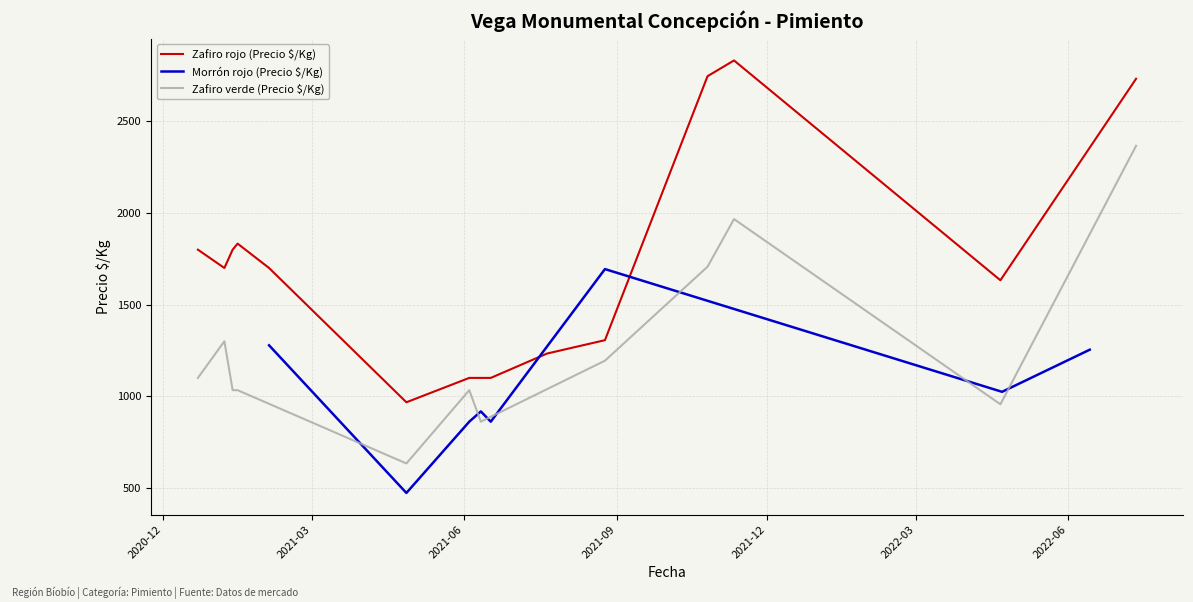

List the series in order of their peak value, highest first.

Precio é/Kg (Zafiro rojo), Precio é/Kg (Zafiro verde), Precio é/Kg (Morrón rojo)